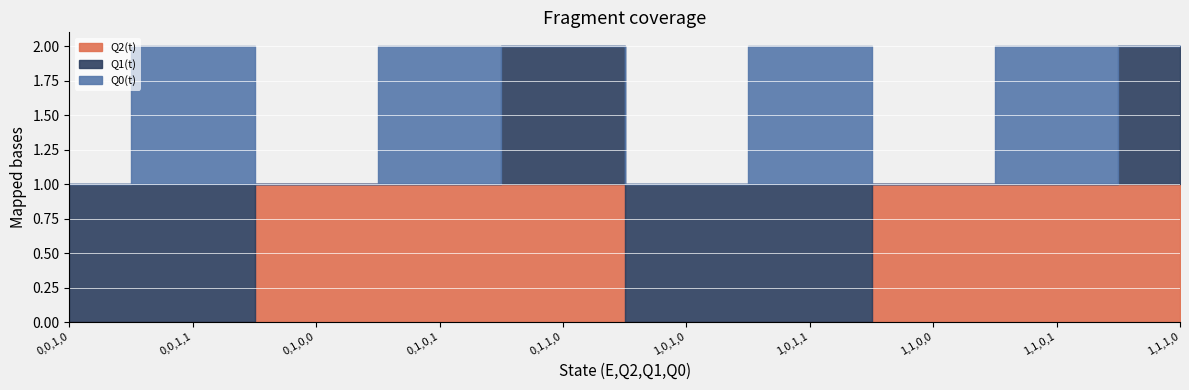

What position from the right is 0,0,1,0?

10